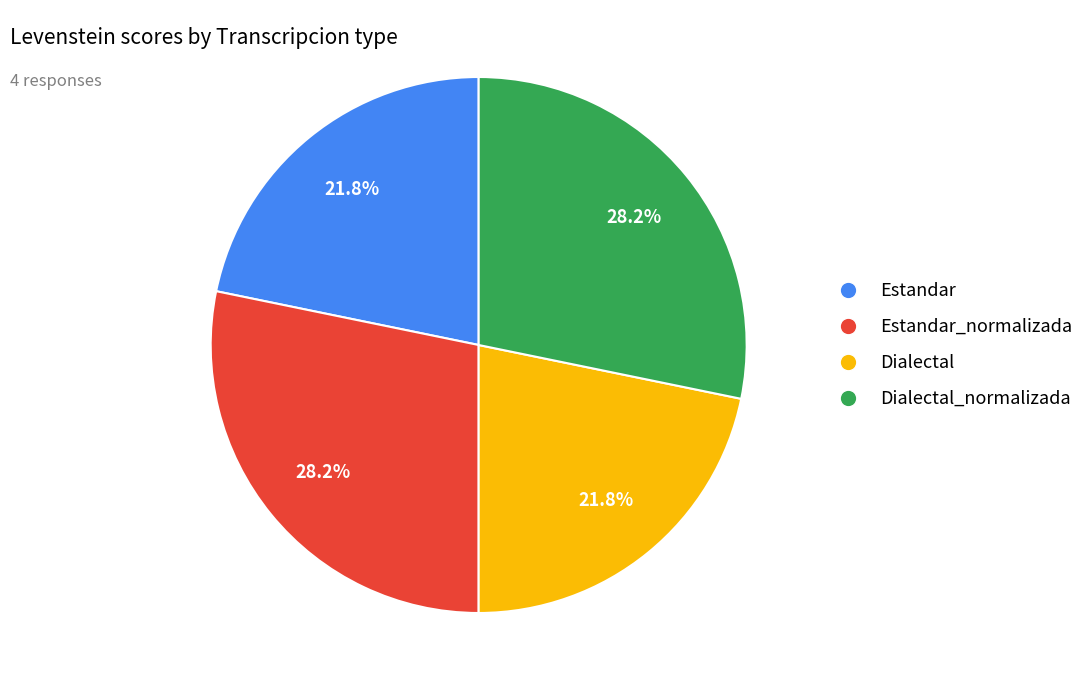

To the nearest percent, what portion does Dialectal_normalizada represent?

28%